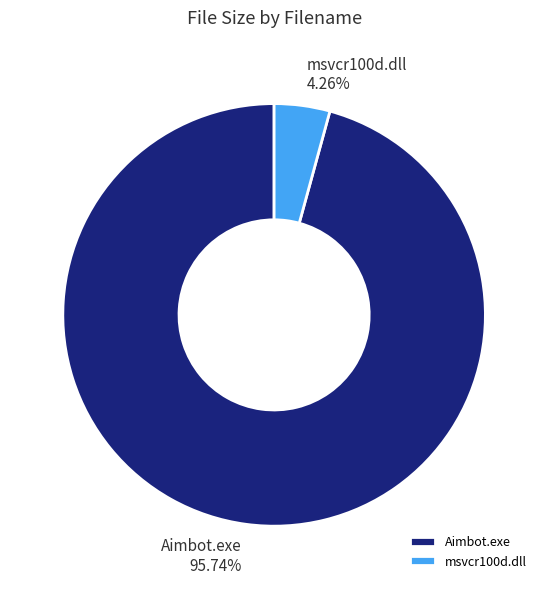

Combined, what portion of the pie is msvcr100d.dll and Aimbot.exe?

100.0%